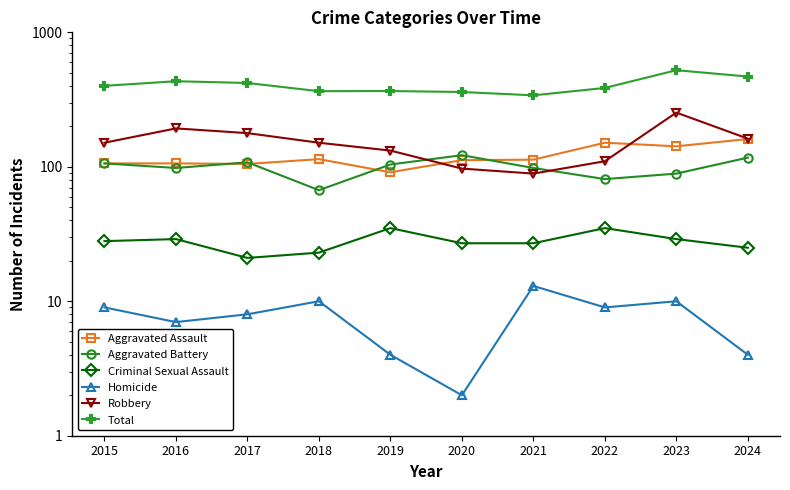

How many data points in Aggravated Assault are above 113?

4